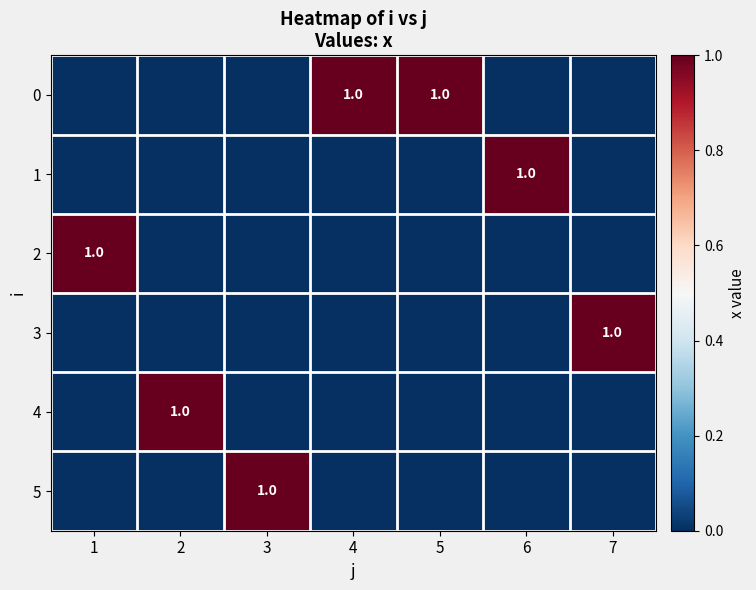

What is the total value across all series at 1?

1